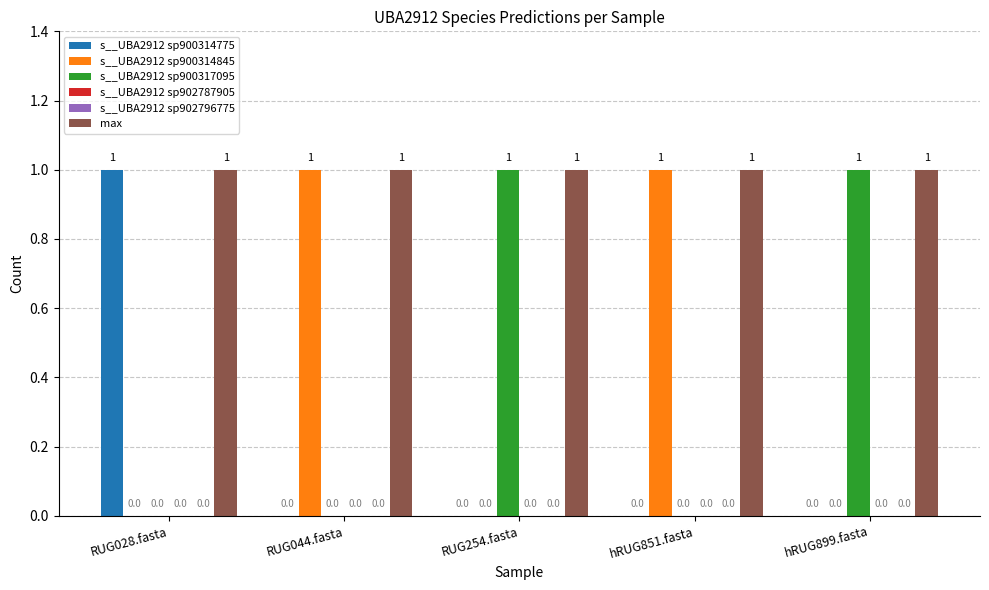

How many bars are there in each group?

6